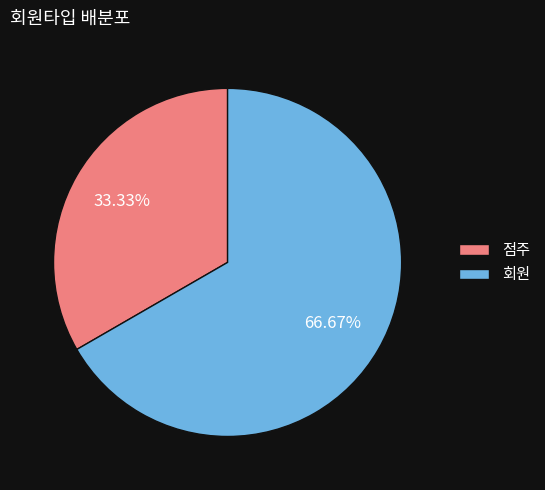

True or false: 점주 accounts for 28% of the total.

False